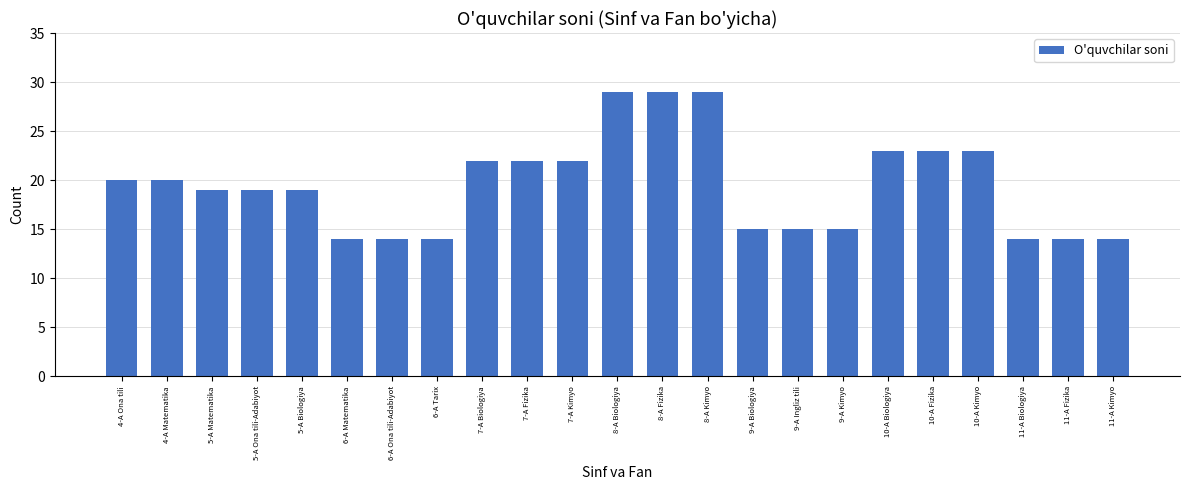

Is it true that the value at 11-A Fizika is 7?

False